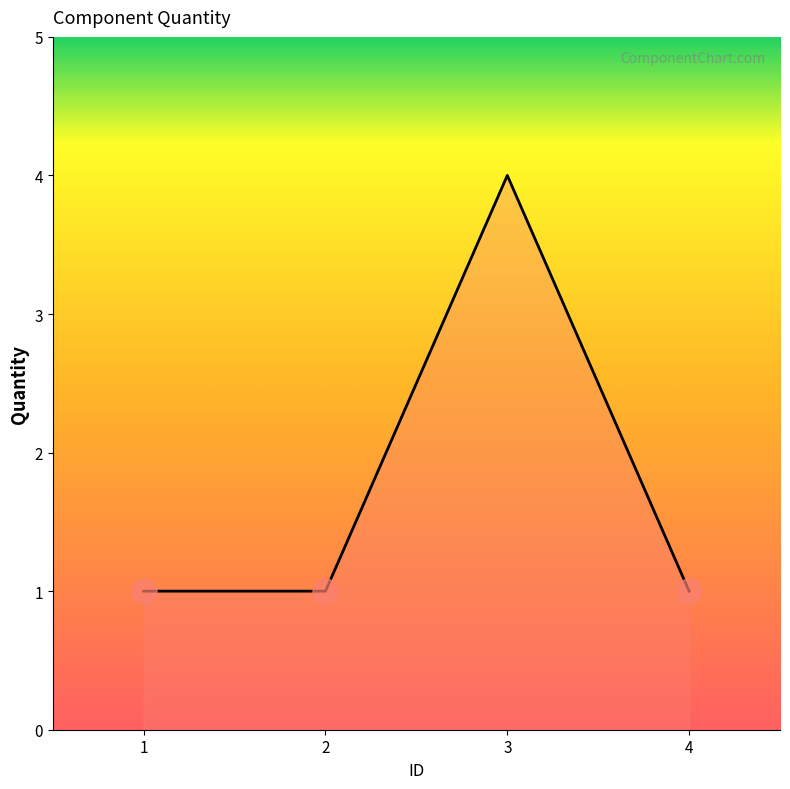

At which category does the chart reach its peak across all series?

3